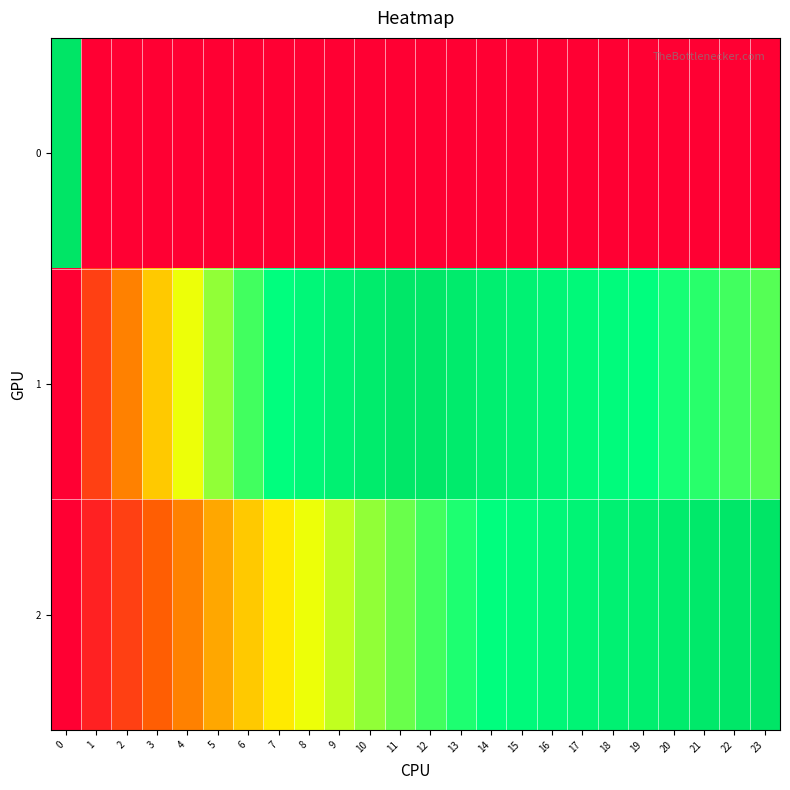

Which series has the largest range (max minus min)?

2